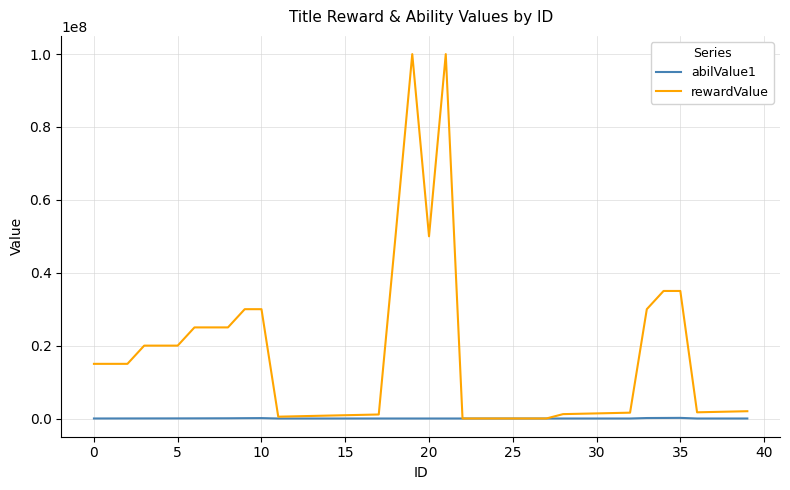

What is the lowest value of the abilValue1 series?

0.5